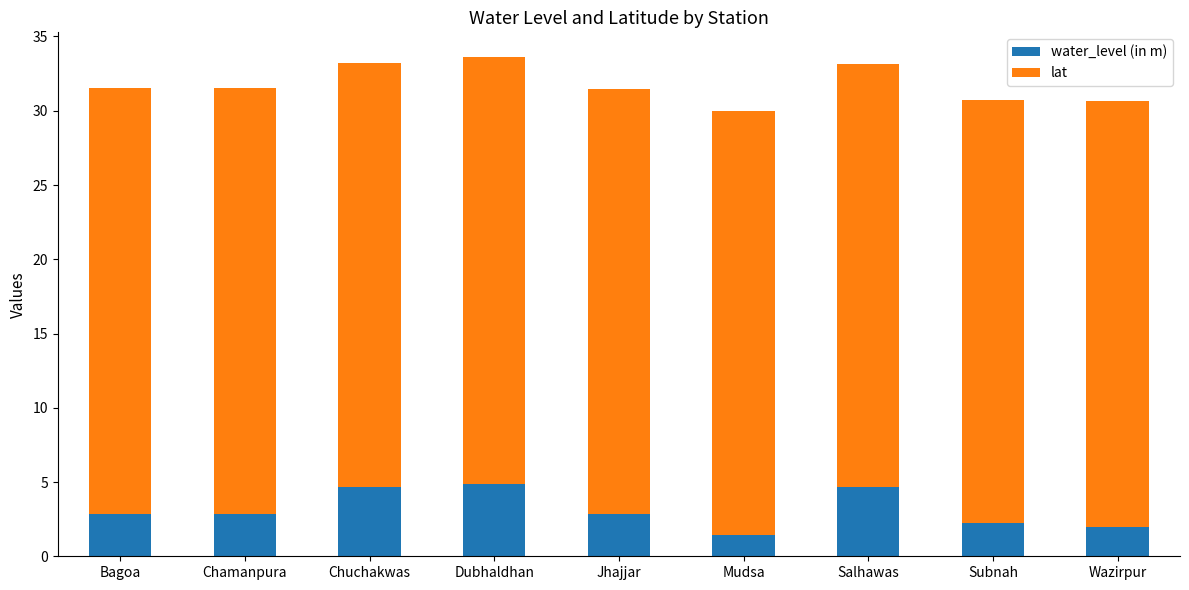

What is the sum of all water_level (in m) values?

28.5